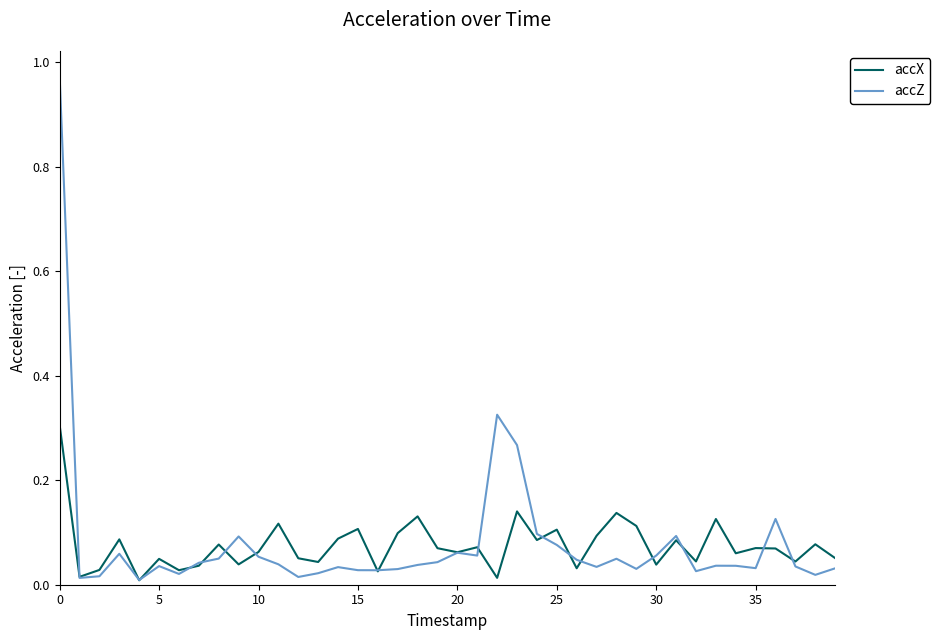

Which series has the widest spread of values?

accZ